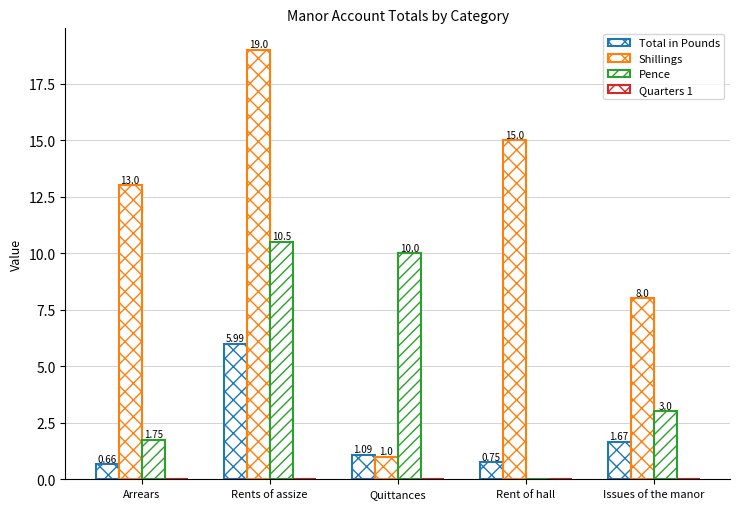

The value of Pence at Quittances is 15.5. True or false?

False